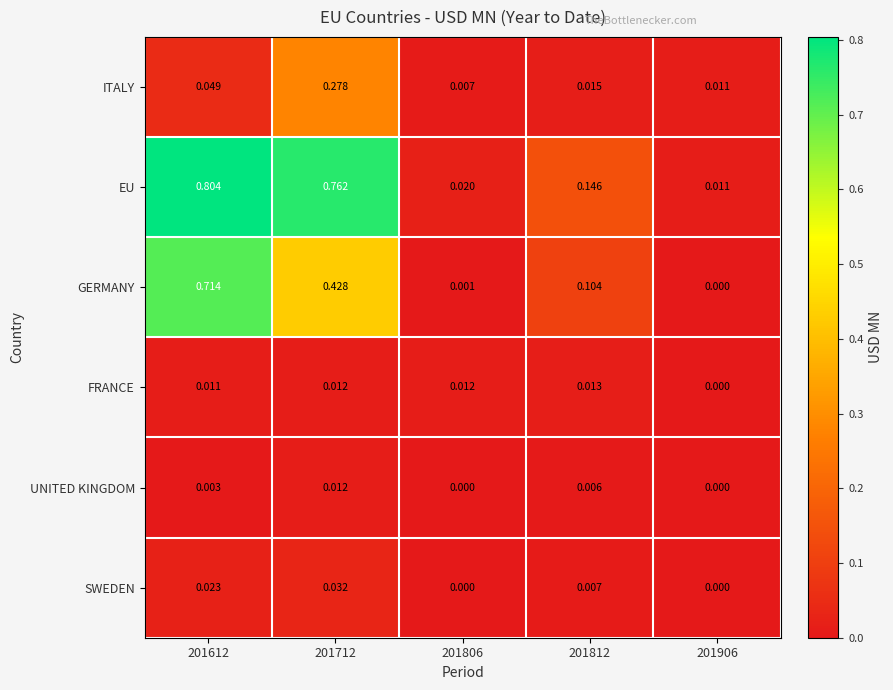

How many values in the GERMANY series exceed 0?

4